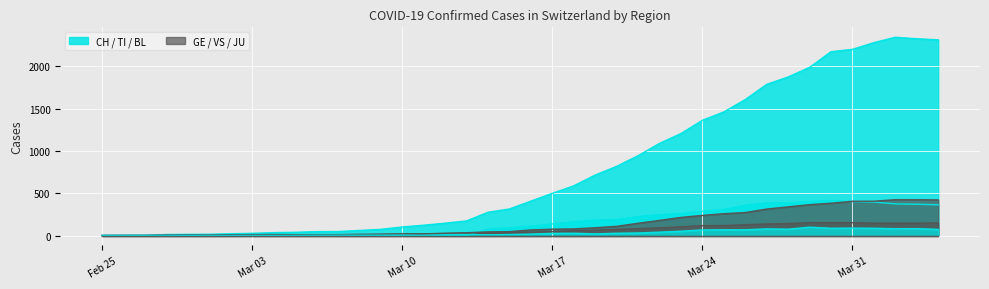

How many lines are shown in the chart?

6